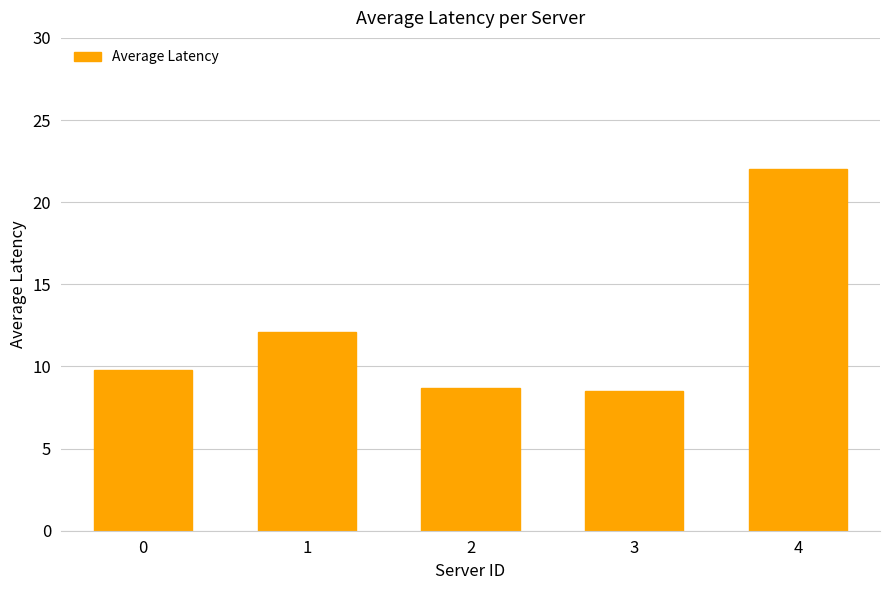

True or false: the data shows 8.7 at 2.

True